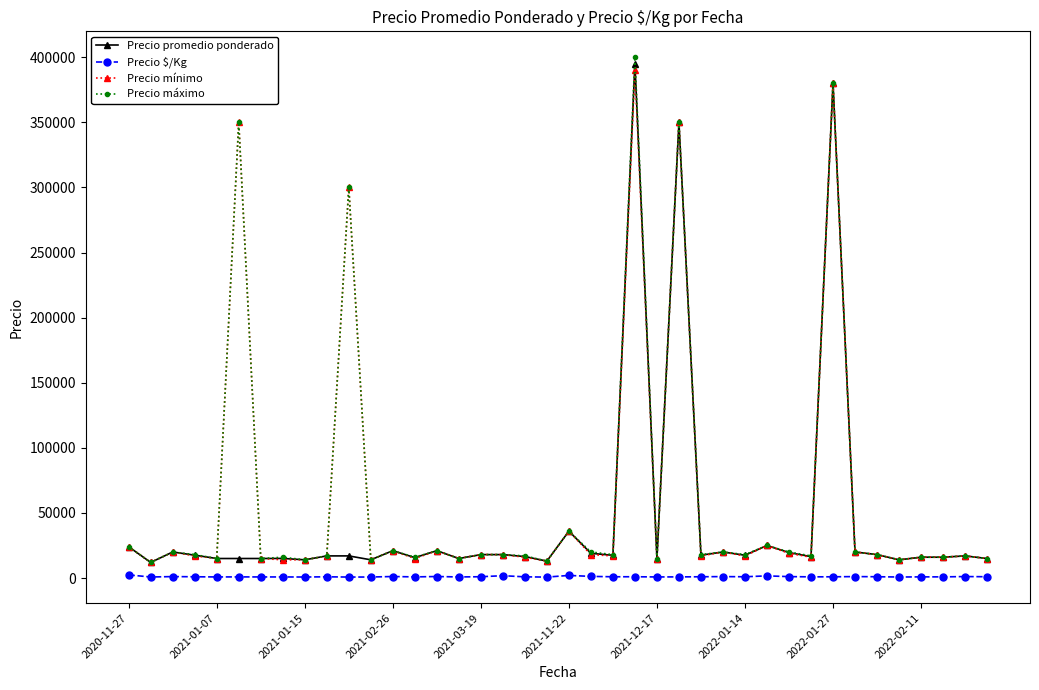

True or false: Precio $/Kg and Precio mínimo cross at least once.

False